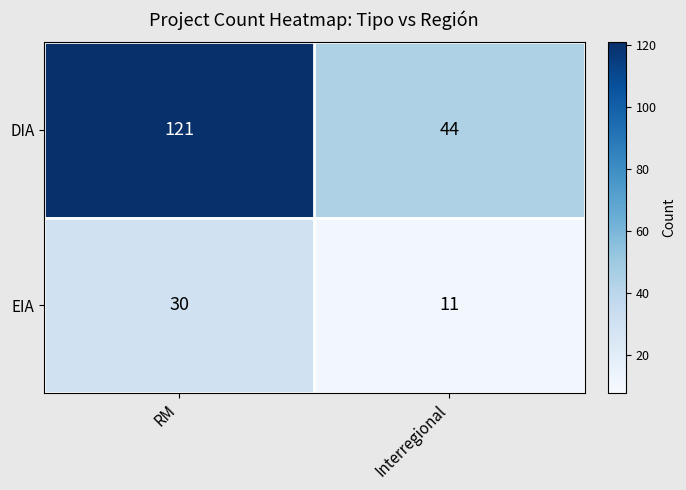

The DIA series shows 121 at RM. True or false?

True